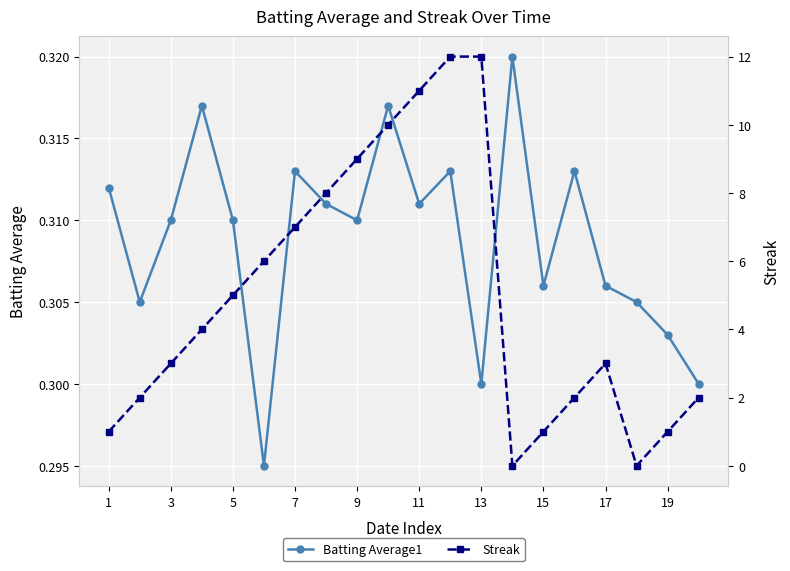

How many interior local valleys does the Batting Average1 series have?

6